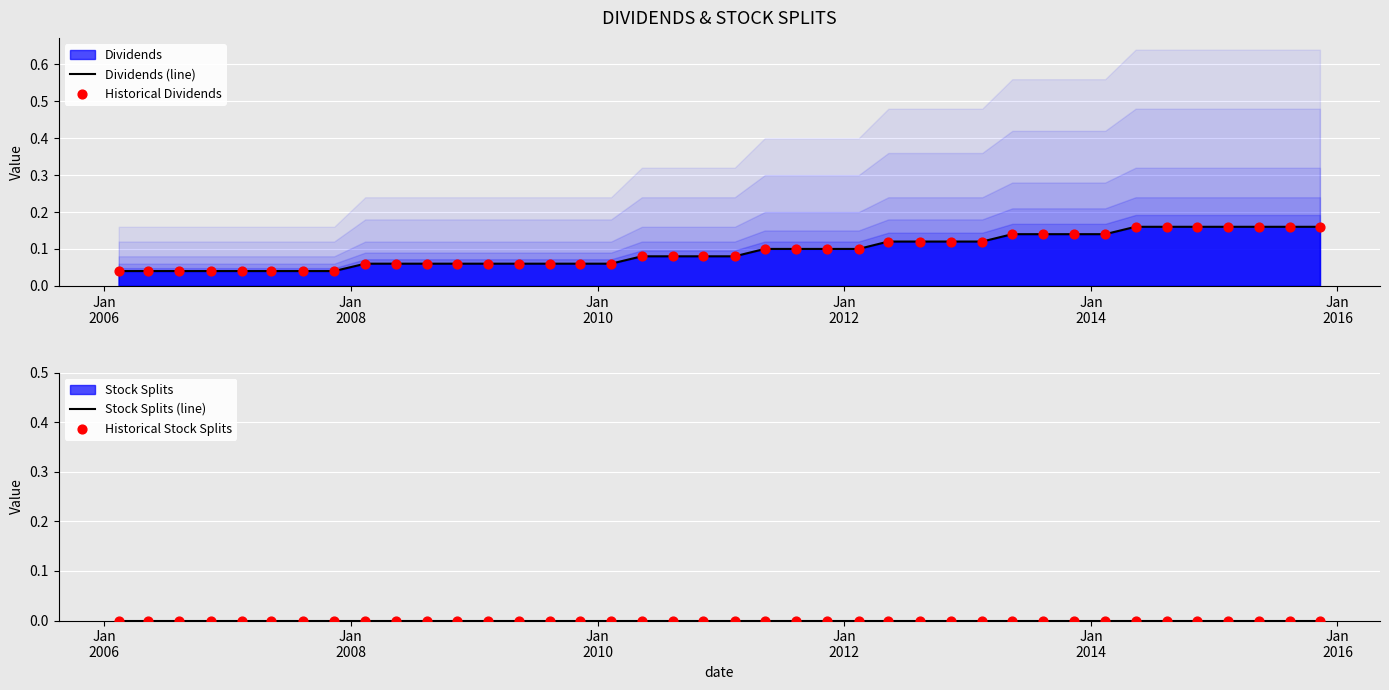

Is the value of Stock Splits (line) at 16 greater than the value of Historical Stock Splits at Jan
2014?

No